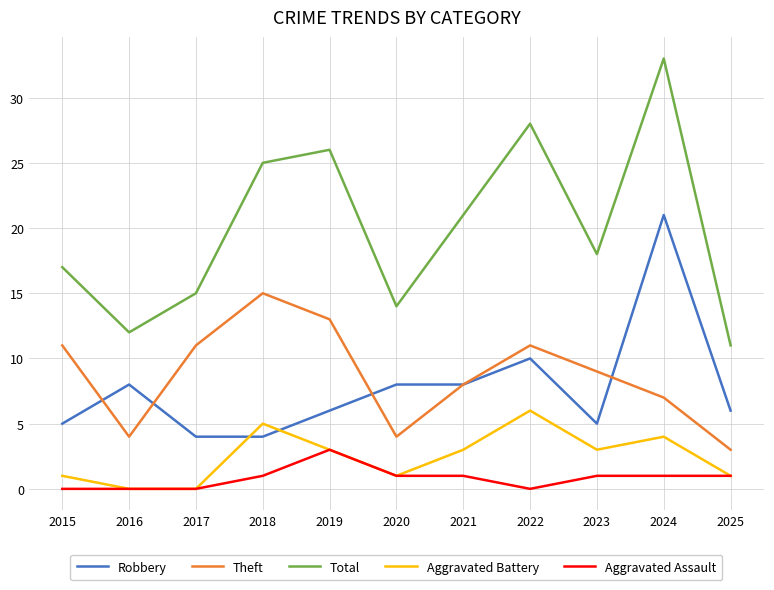

True or false: Aggravated Battery has a value of 9 at 2018.

False